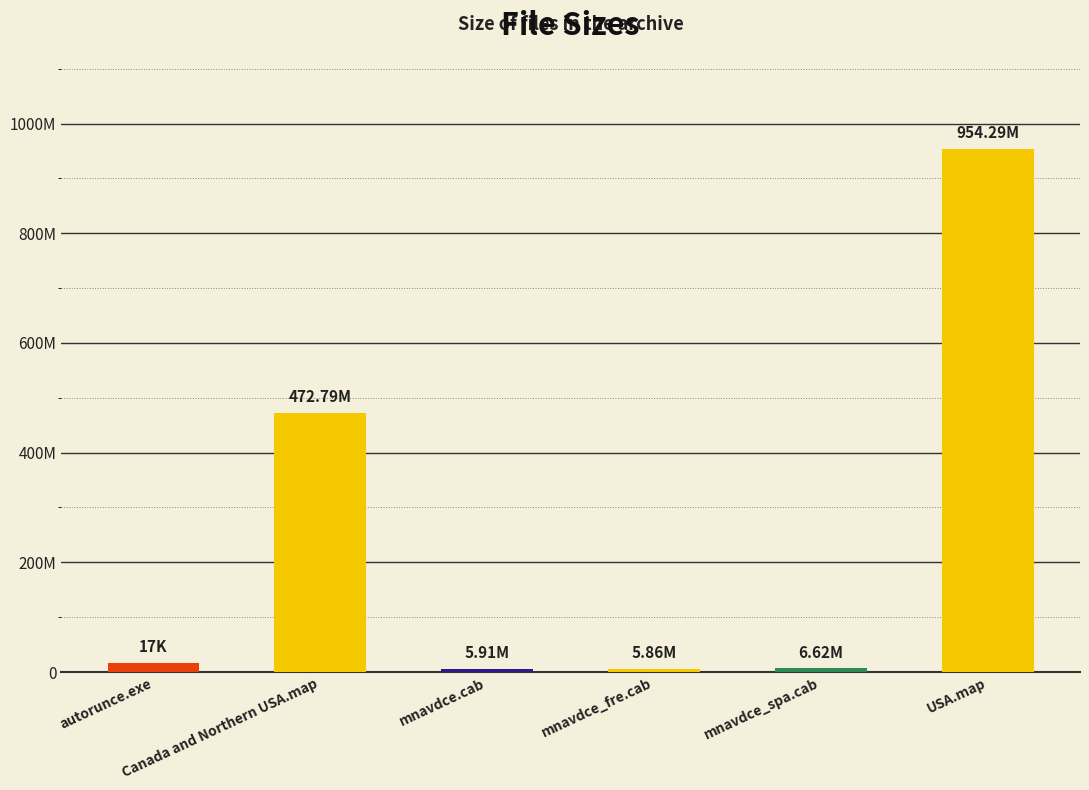

What is the label of the 5th bar from the left?

mnavdce_spa.cab